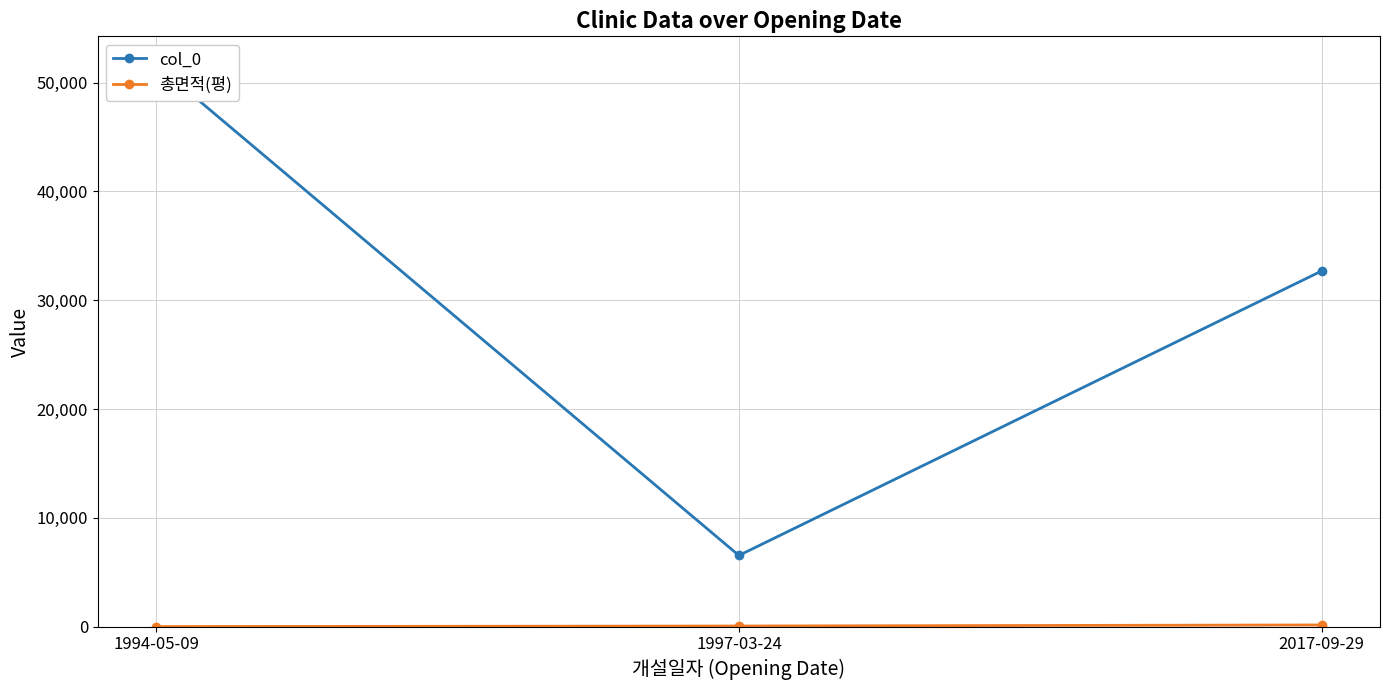

What position from the right is 1994-05-09?

3